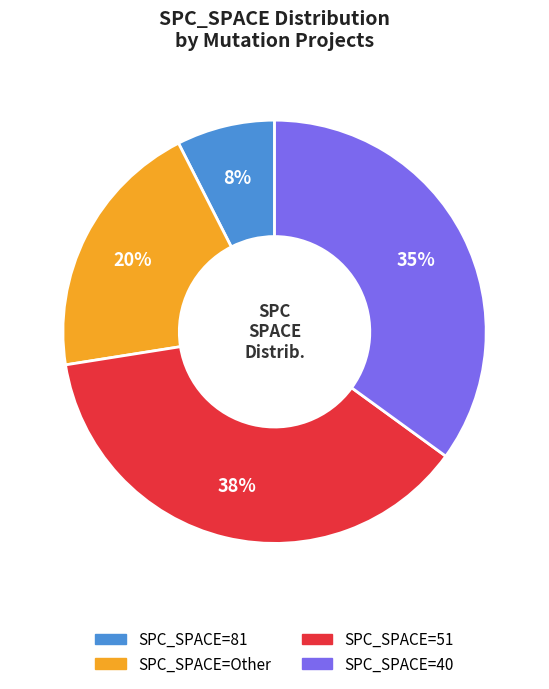

Is there a majority slice in this chart?

No